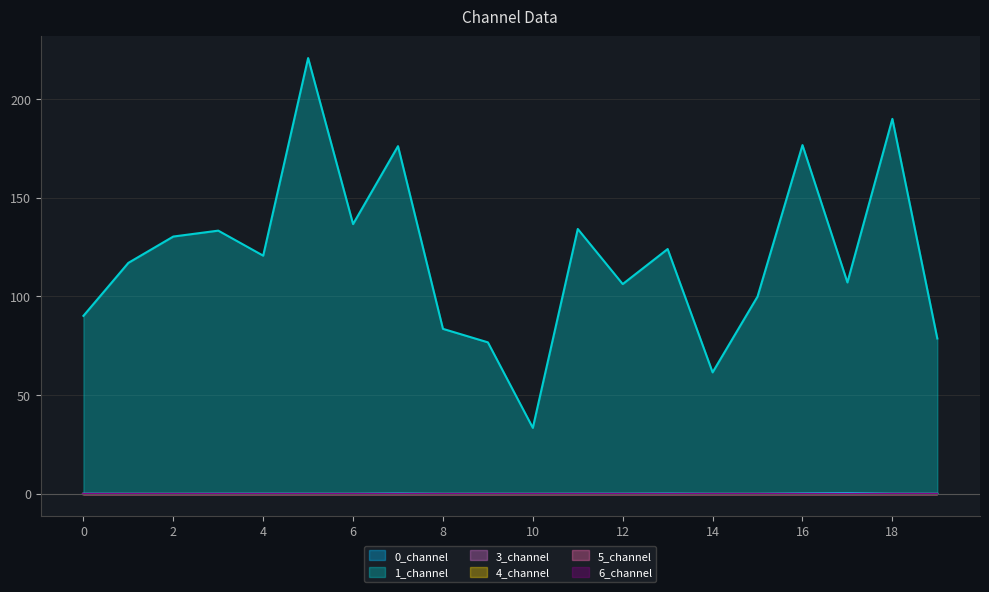

How many data points does each series have?

20